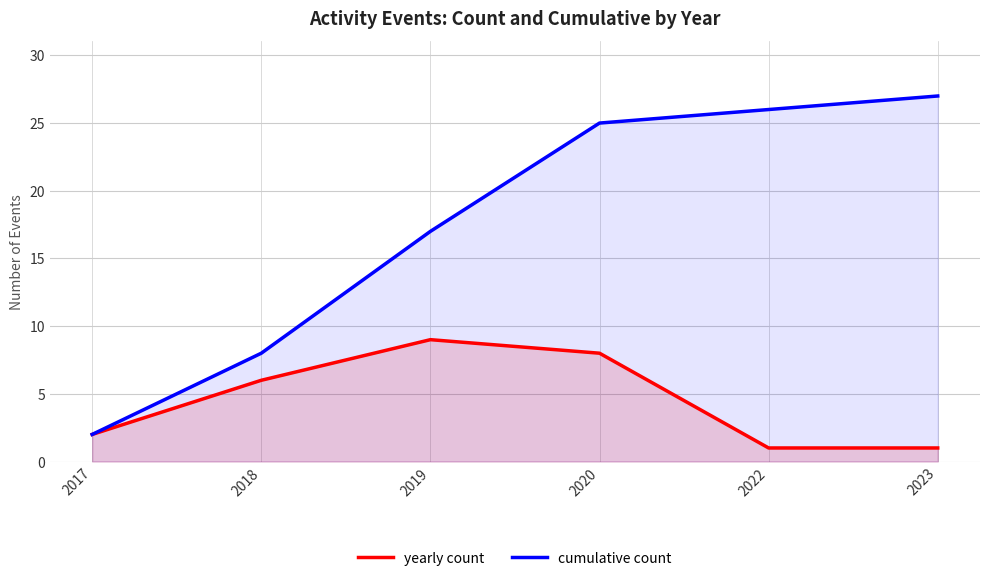

Read the yearly count value at 2020.

8